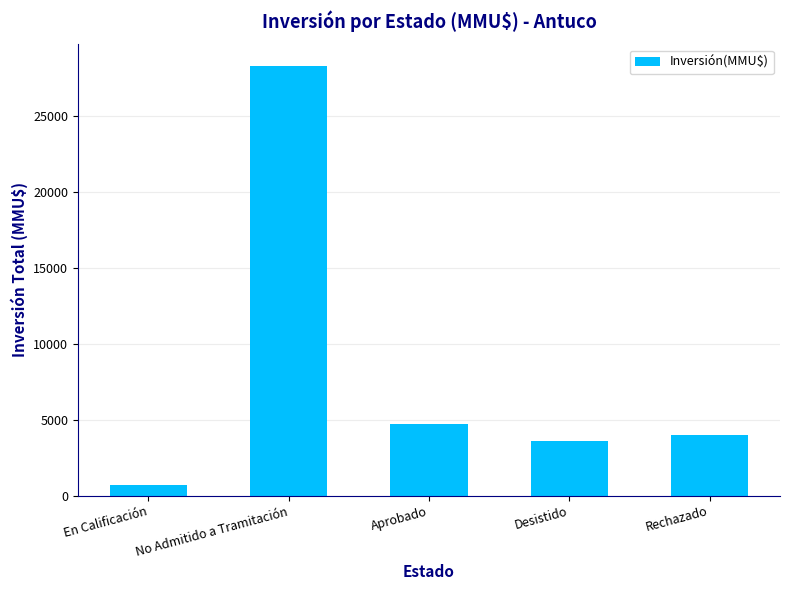

What is the change in value from Aprobado to Desistido?

-1138